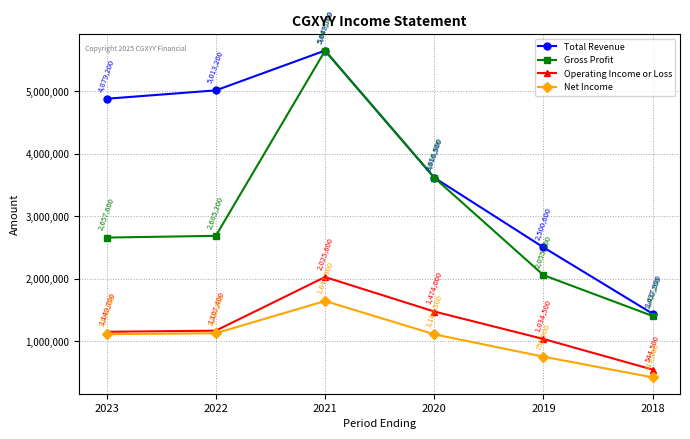

List the series in order of their peak value, highest first.

Total Revenue, Gross Profit, Operating Income or Loss, Net Income